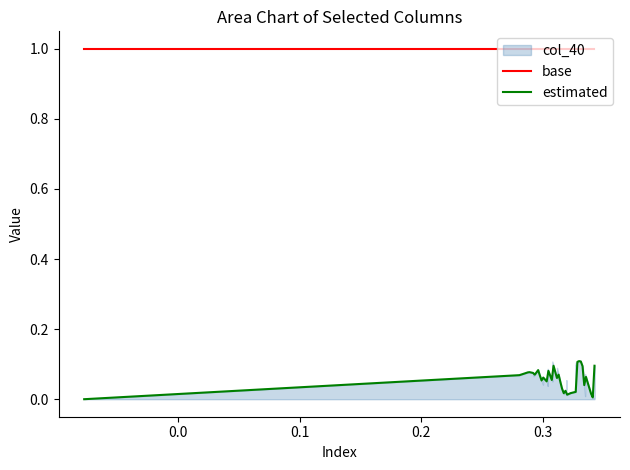

How many lines are shown in the chart?

6